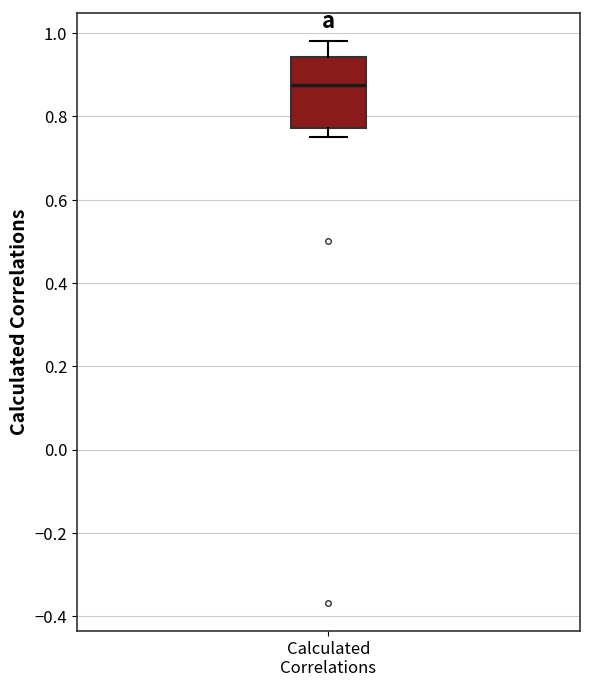

Read this box plot against the y-axis: the position of the median line, the range covered by the box, and the ends of both whiskers. The values are not printed on the chart, so give them approximately, as read against the axis.

median 0.88, box 0.78 to 0.94, whiskers 0.76 to 0.98